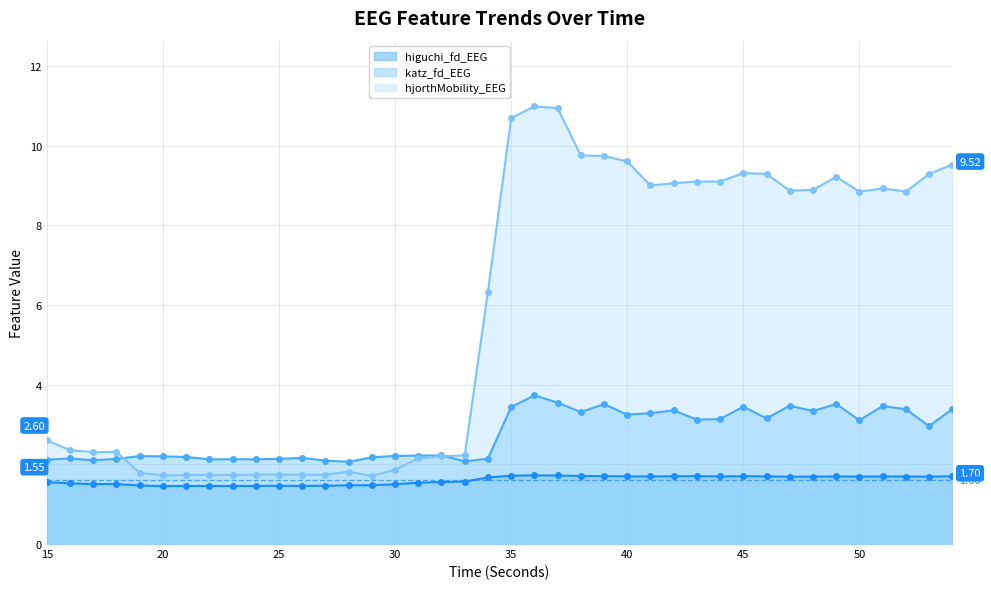

Rank the series by their maximum value, from lowest to highest.

higuchi_fd_EEG, katz_fd_EEG, hjorthMobility_EEG